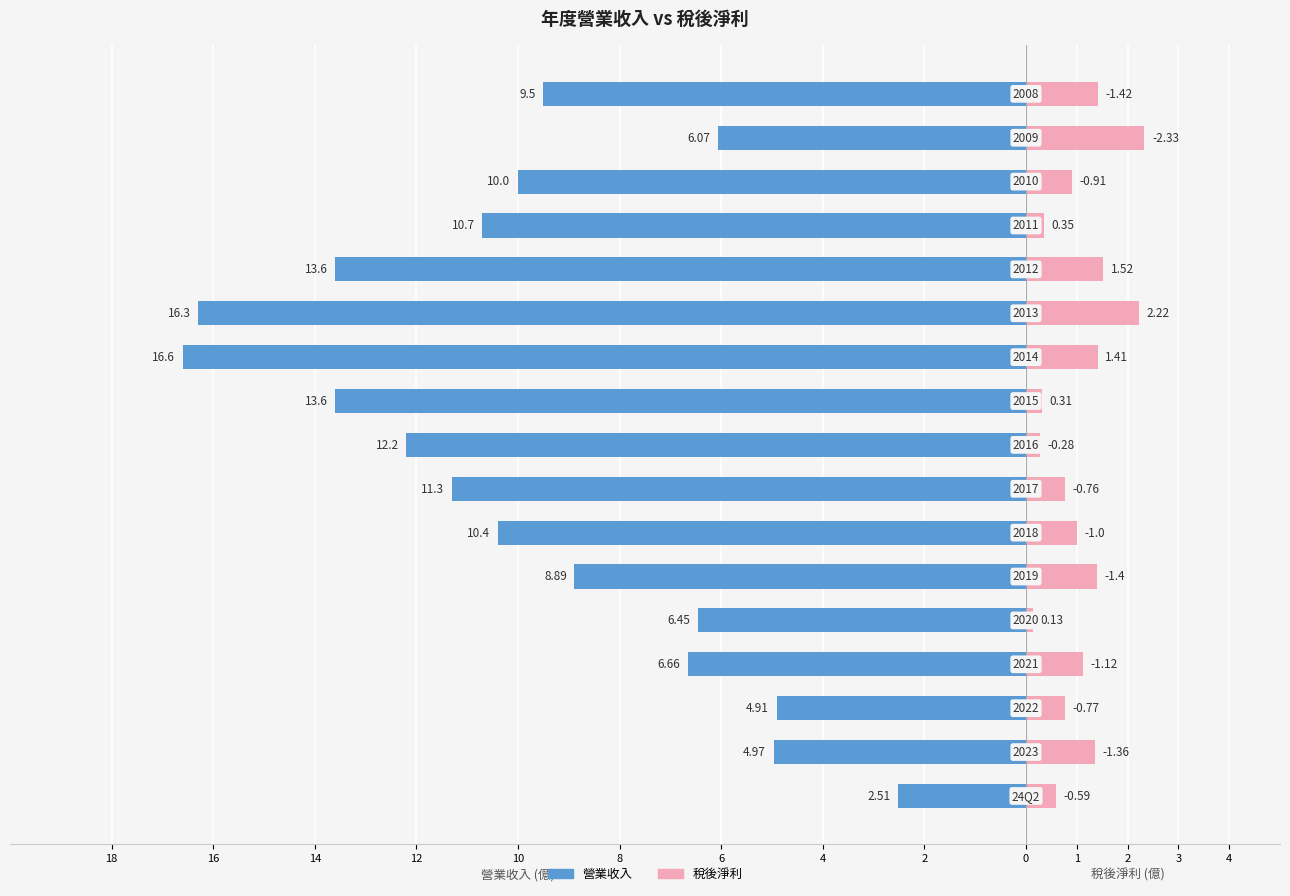

Is the value of 營業收入 at 14 greater than the value of 稅後淨利 at 18?

No